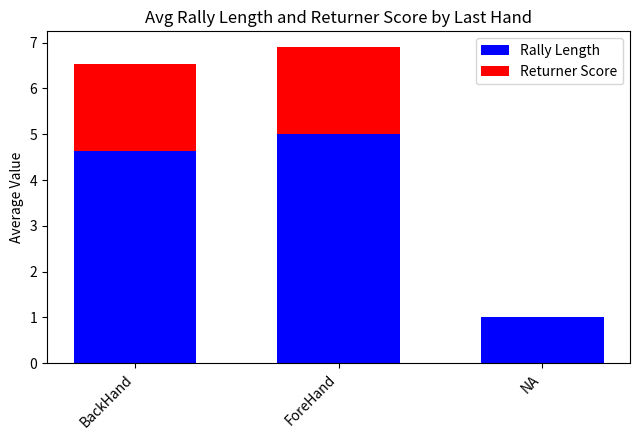

What is the highest value of the Rally Length series?

5.0